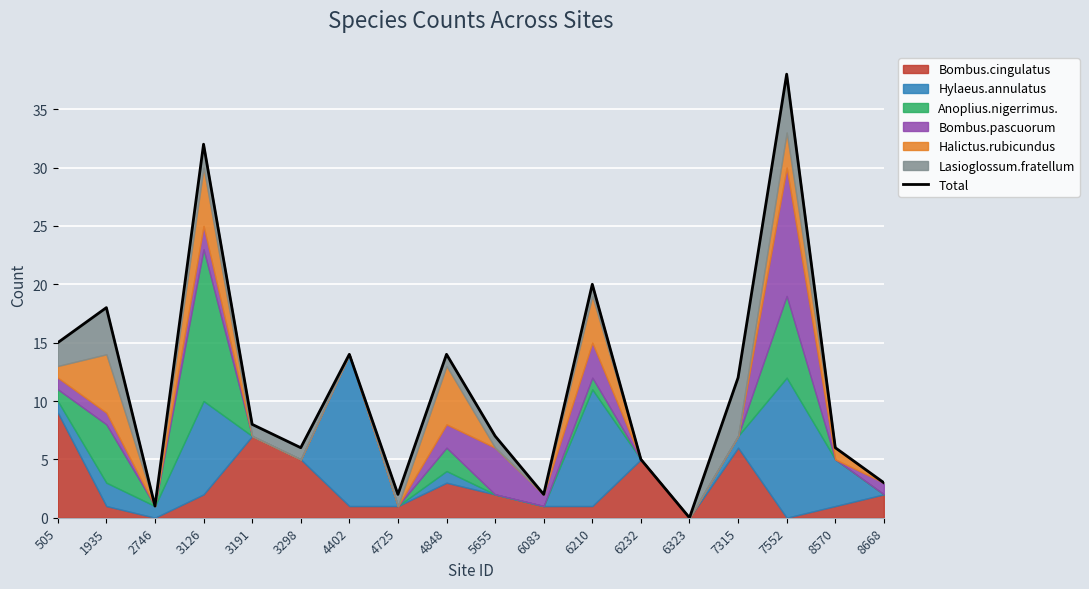

What is the average value?

11